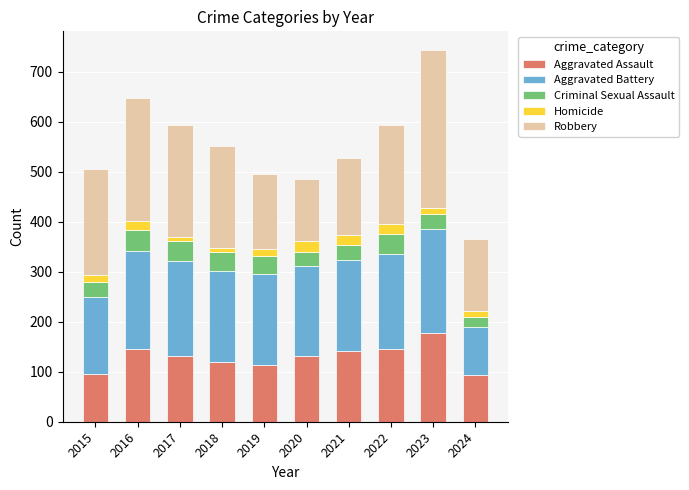

What is the average value of the Aggravated Assault series?

129